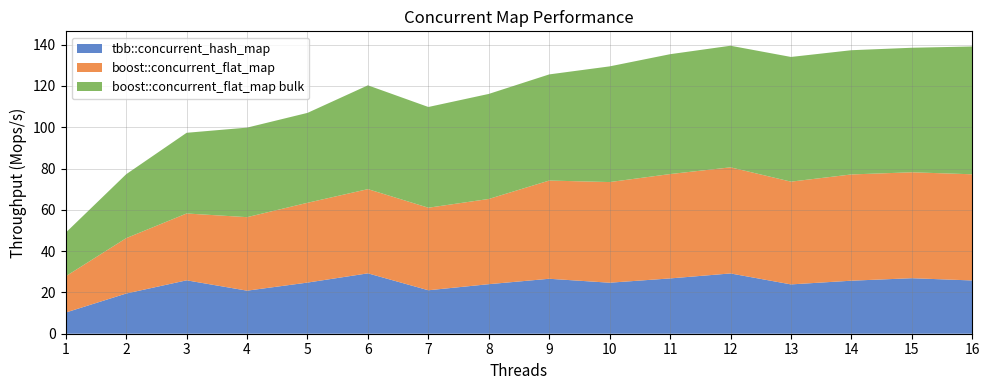

Reading right to left, transcribe all the data shown in this chart.

tbb::concurrent_hash_map: 16=25.8	15=26.9	14=25.7	13=23.9	12=29.2	11=26.8	10=24.7	9=26.6	8=24.0	7=21.1	6=29.2	5=24.8	4=20.9	3=25.9	2=19.5	1=10.3
boost::concurrent_flat_map: 16=51.4	15=51.3	14=51.5	13=49.8	12=51.4	11=50.6	10=48.8	9=47.6	8=41.3	7=40.0	6=40.8	5=38.7	4=35.6	3=32.4	2=26.8	1=17.6
boost::concurrent_flat_map bulk: 16=61.9	15=60.3	14=60.2	13=60.4	12=58.9	11=58.1	10=56.0	9=51.4	8=50.9	7=48.8	6=50.3	5=43.5	4=43.4	3=39.1	2=31.0	1=21.1